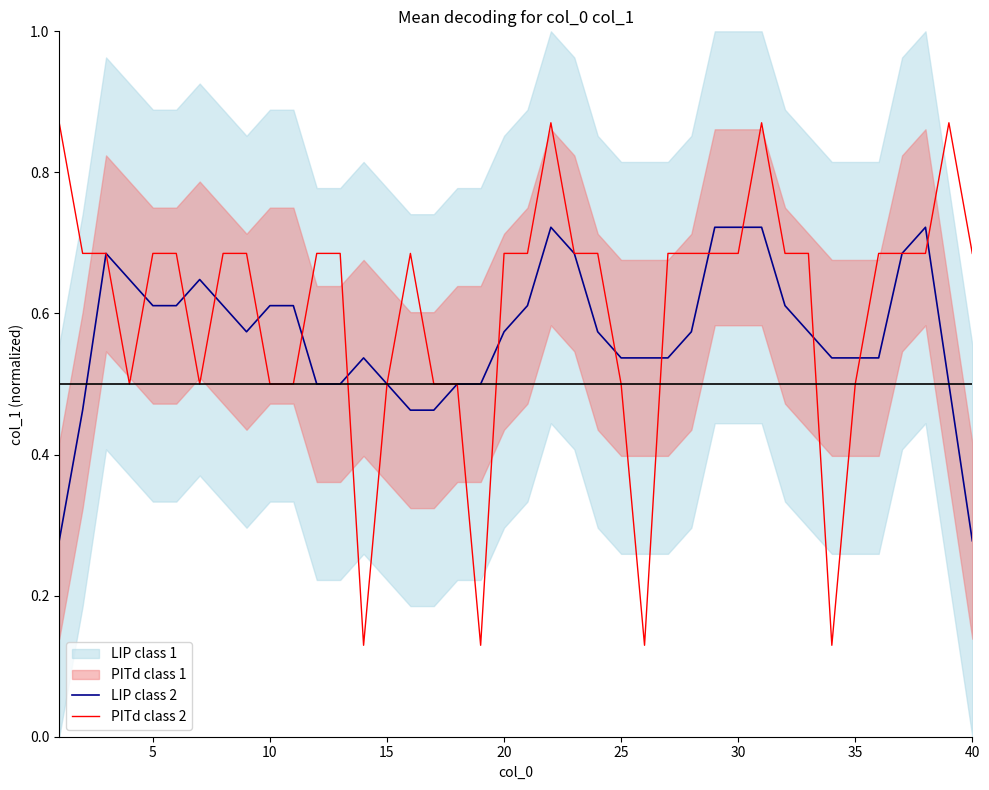

Which series has the largest range (max minus min)?

PITd class 2